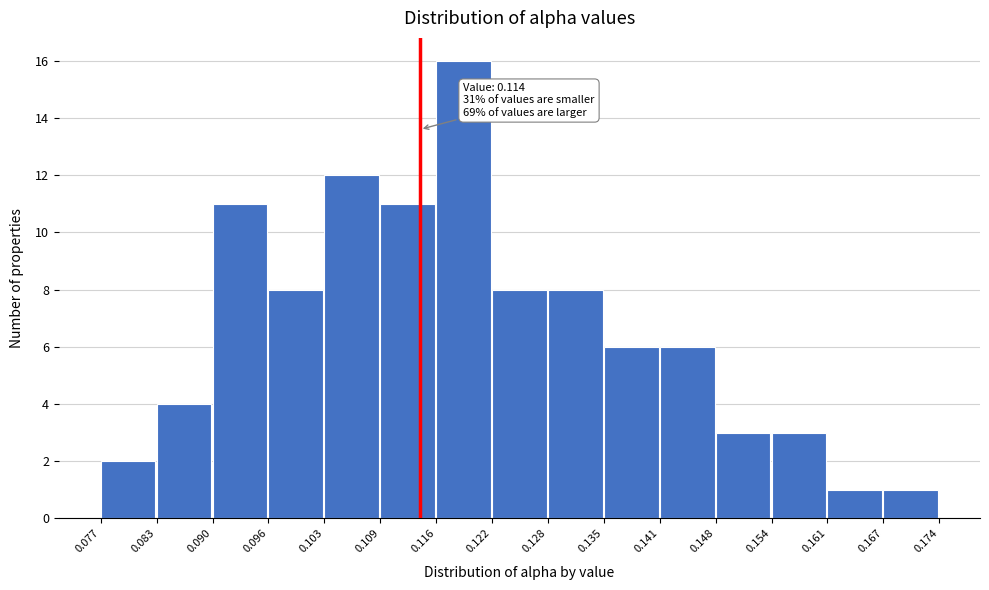

Which range on the x-axis has the tallest bar?

0.116 to 0.122